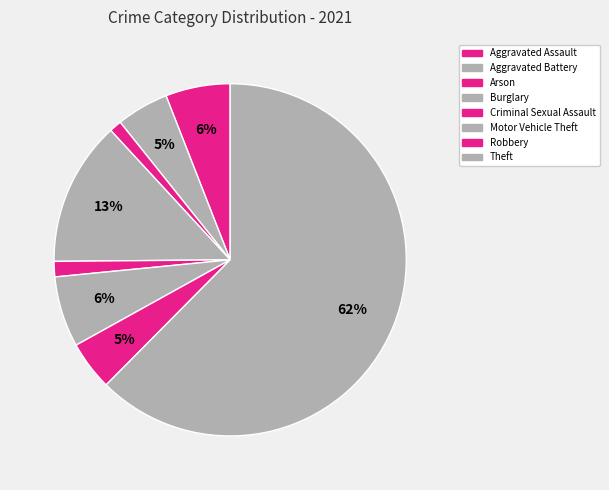

How many slices are in this pie chart?

8